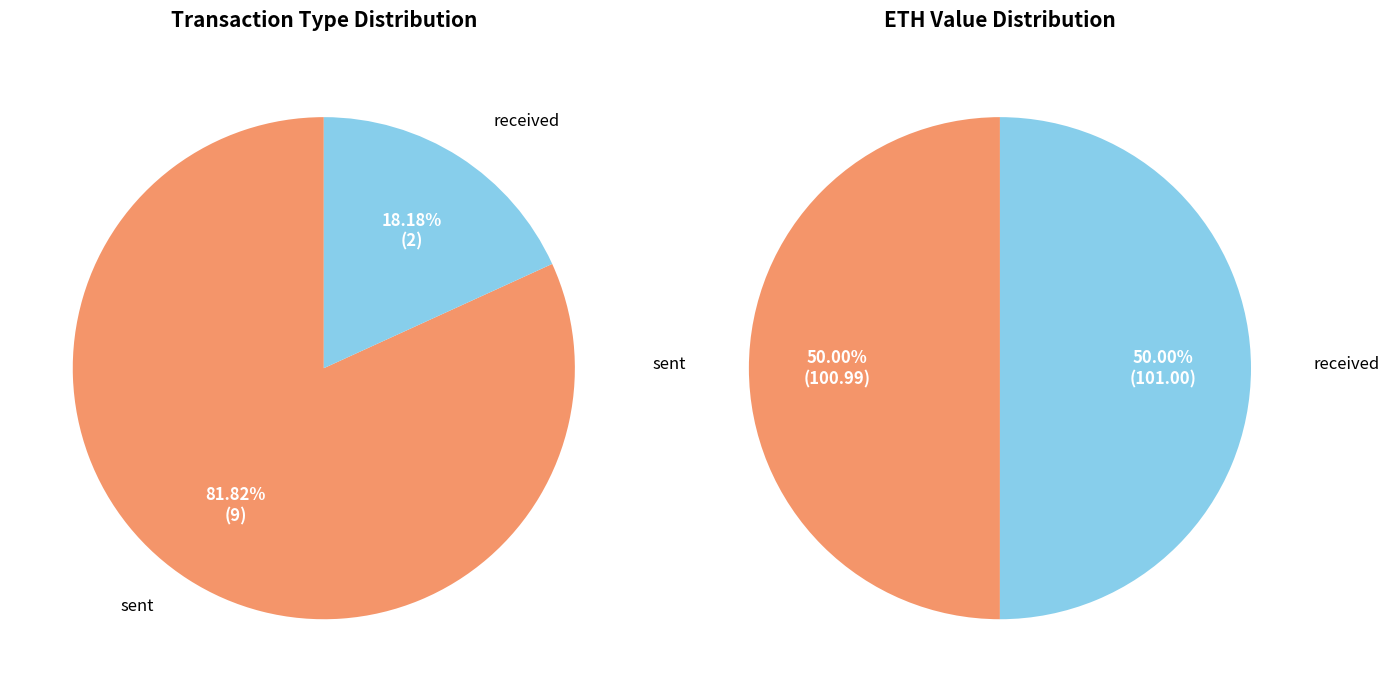

What percentage is the sent slice, to the nearest percent?

82%